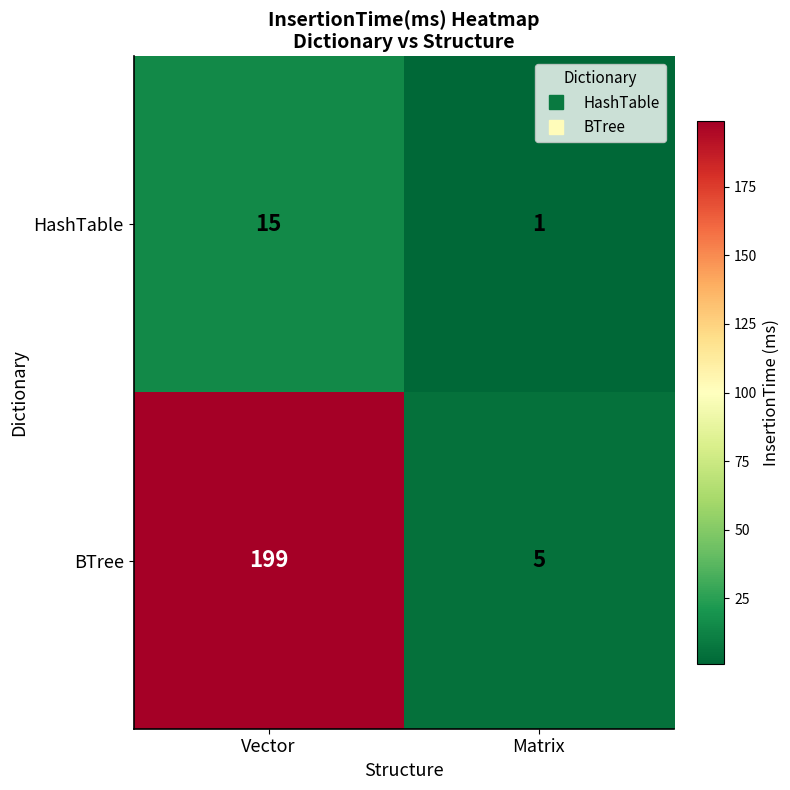

How many series are shown in this chart?

2